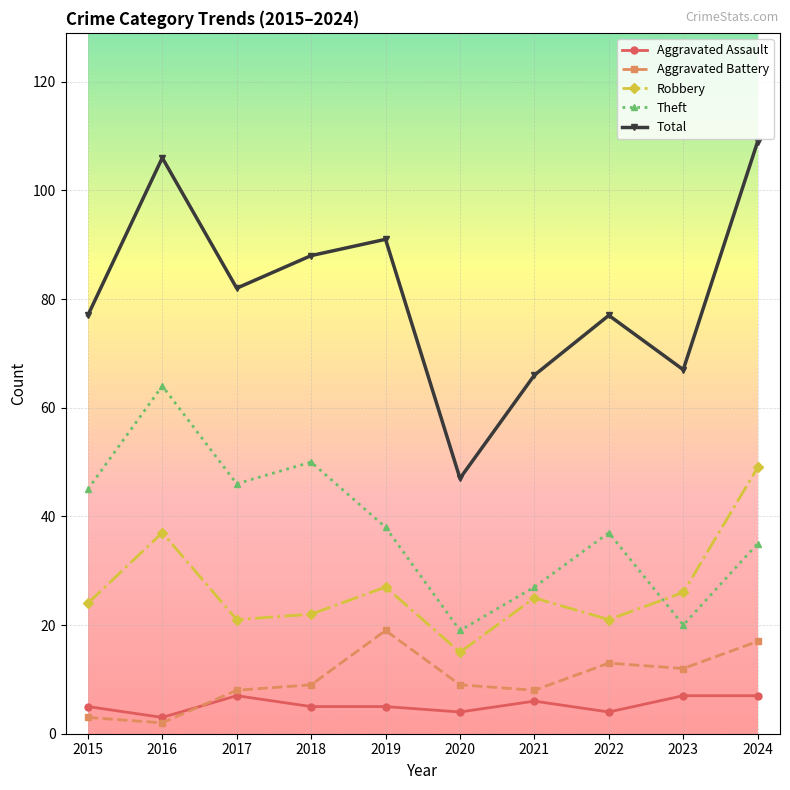

What are all the series names shown in the legend?

Aggravated Assault, Aggravated Battery, Robbery, Theft, Total